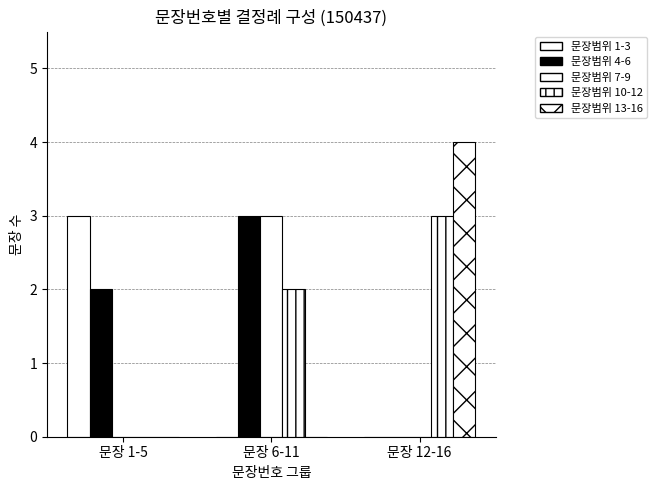

How many groups of bars are there?

3